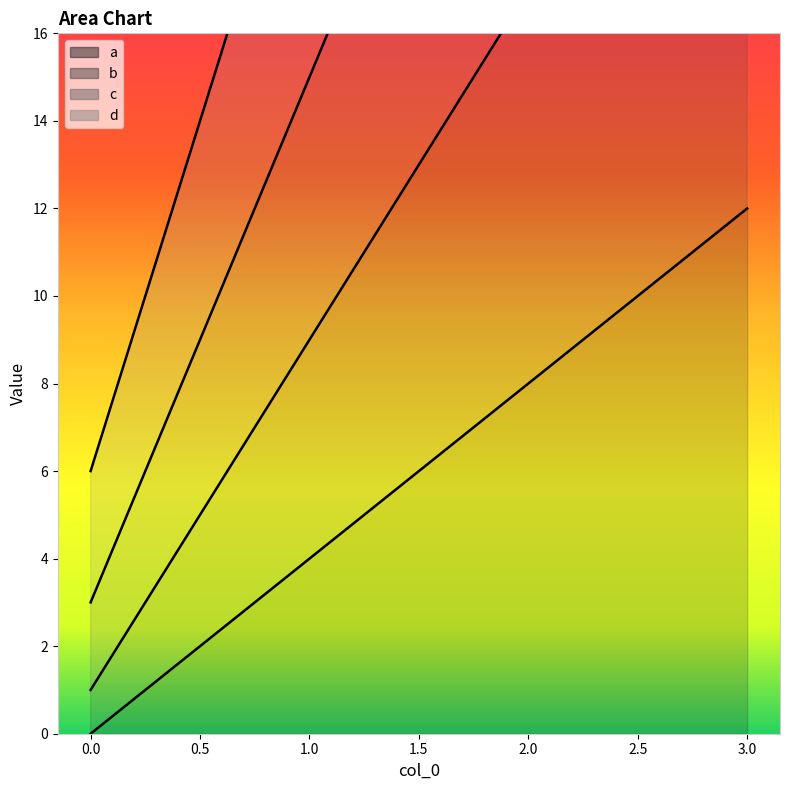

What value does the d series have at 3?

54